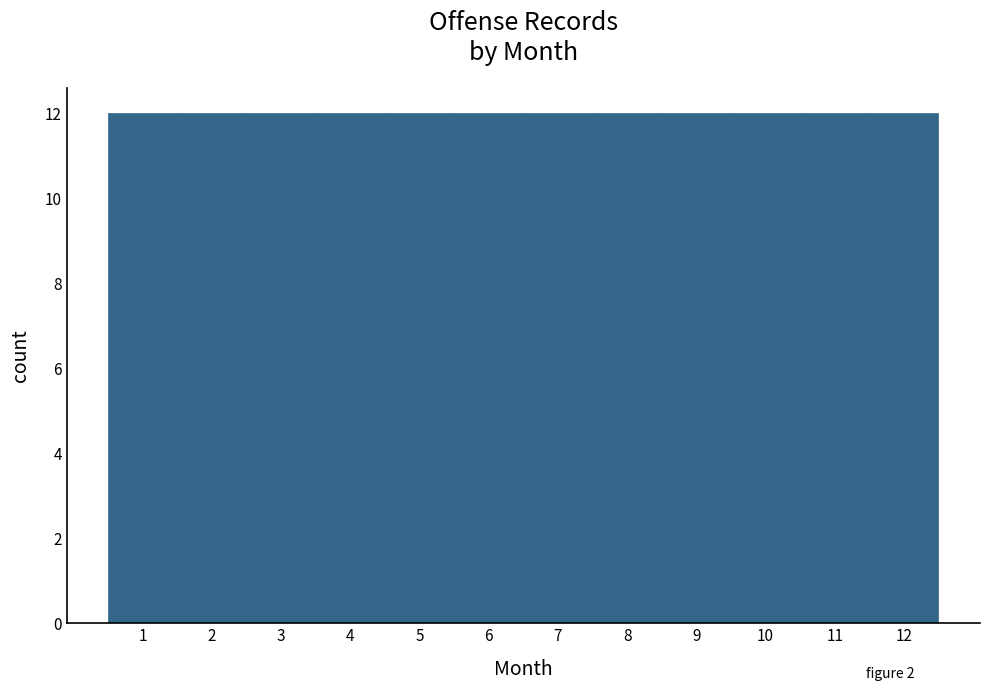

Reading left to right, list every bar in this chart as the range it spans on the x-axis followed by its height. The values are not printed on the chart, so give them approximately, as read against the axis.

0.5 to 1.5: 12
1.5 to 2.5: 12
2.5 to 3.5: 12
3.5 to 4.5: 12
4.5 to 5.5: 12
5.5 to 6.5: 12
6.5 to 7.5: 12
7.5 to 8.5: 12
8.5 to 9.5: 12
9.5 to 10.5: 12
10.5 to 11.5: 12
11.5 to 12.5: 12